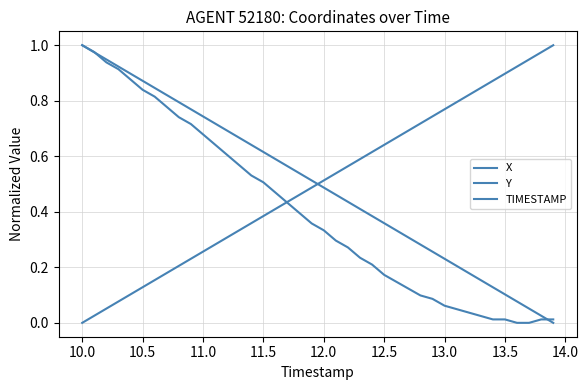

What is the highest value of the Y series?

1.0